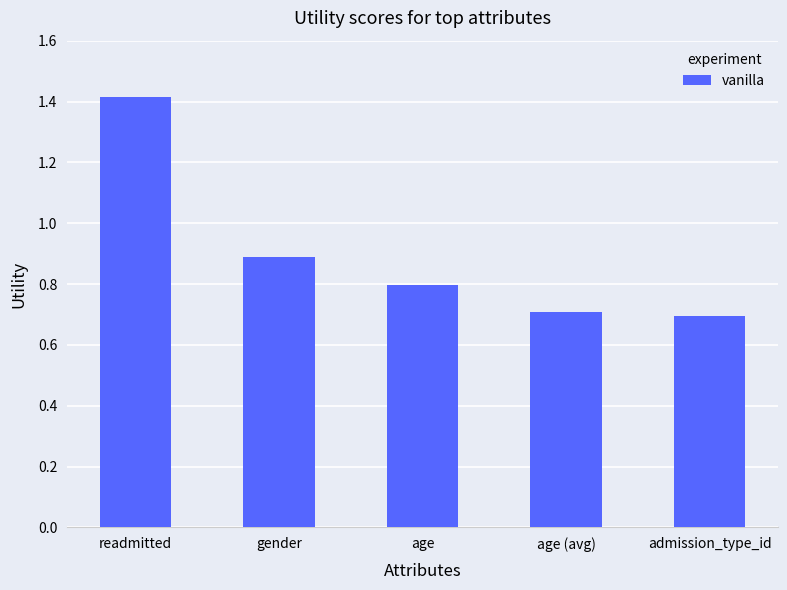

What is the value of the 2nd bar from the left?

0.9